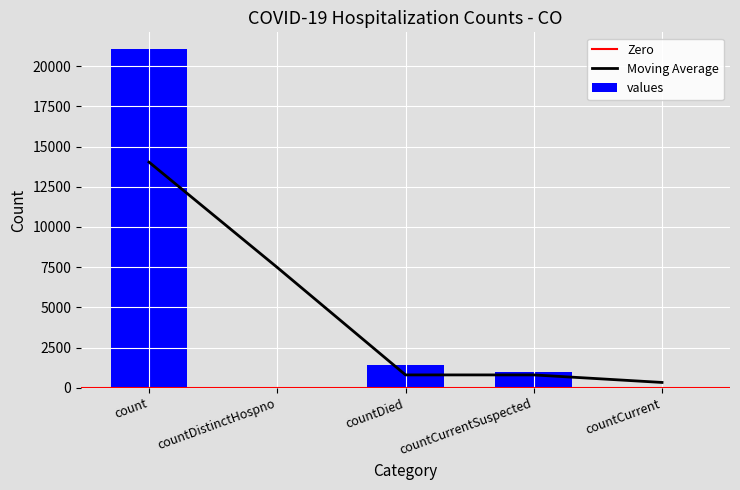

At which label does the data first exceed 1006?

count